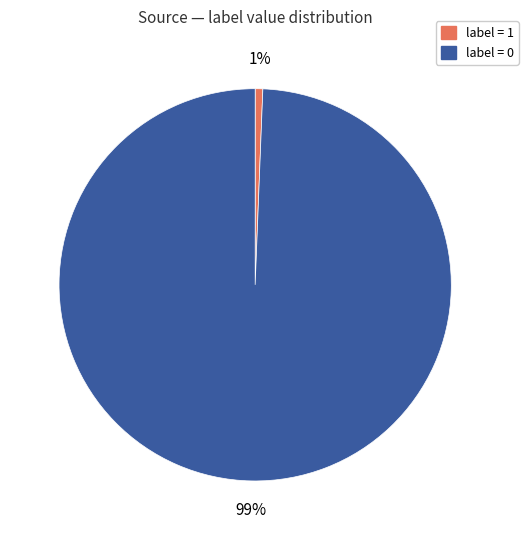

Is there a majority slice in this chart?

Yes